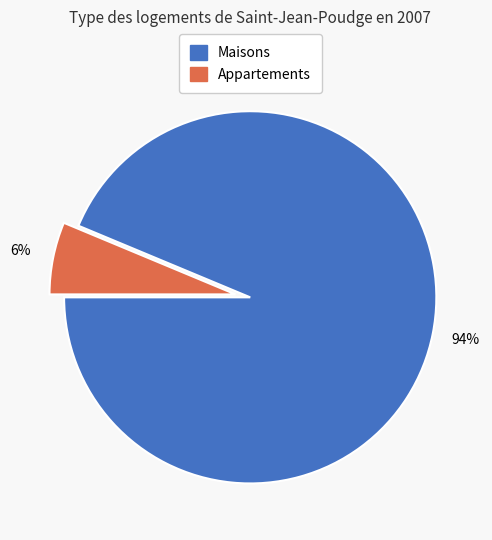

To the nearest percent, what is the average slice percentage?

50%